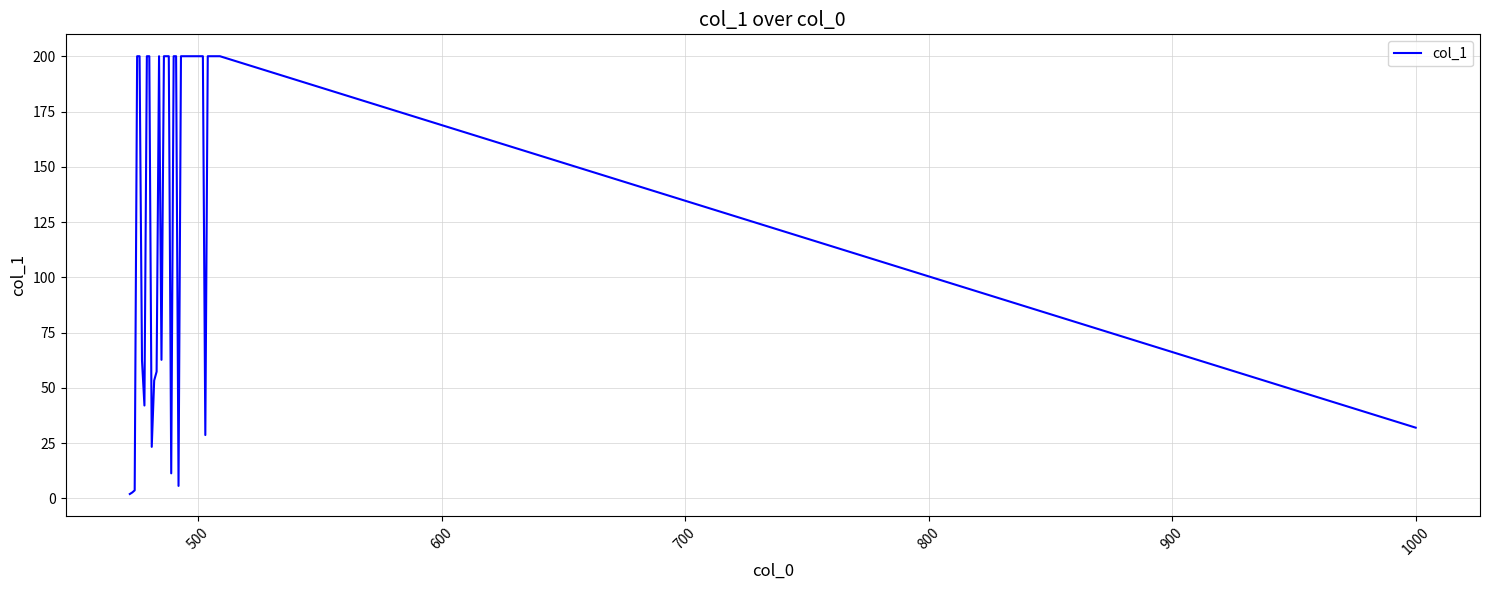

What is the sum of all values?

5587.2